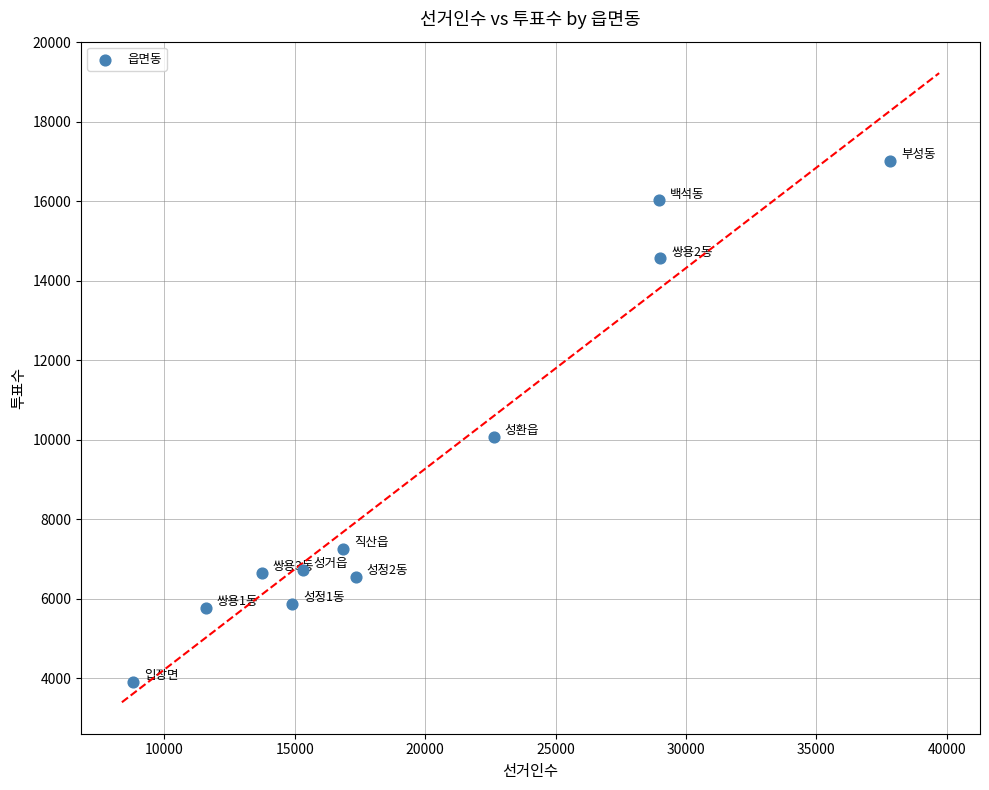

What Y value in the scatter plot is closest to 10467?

10086